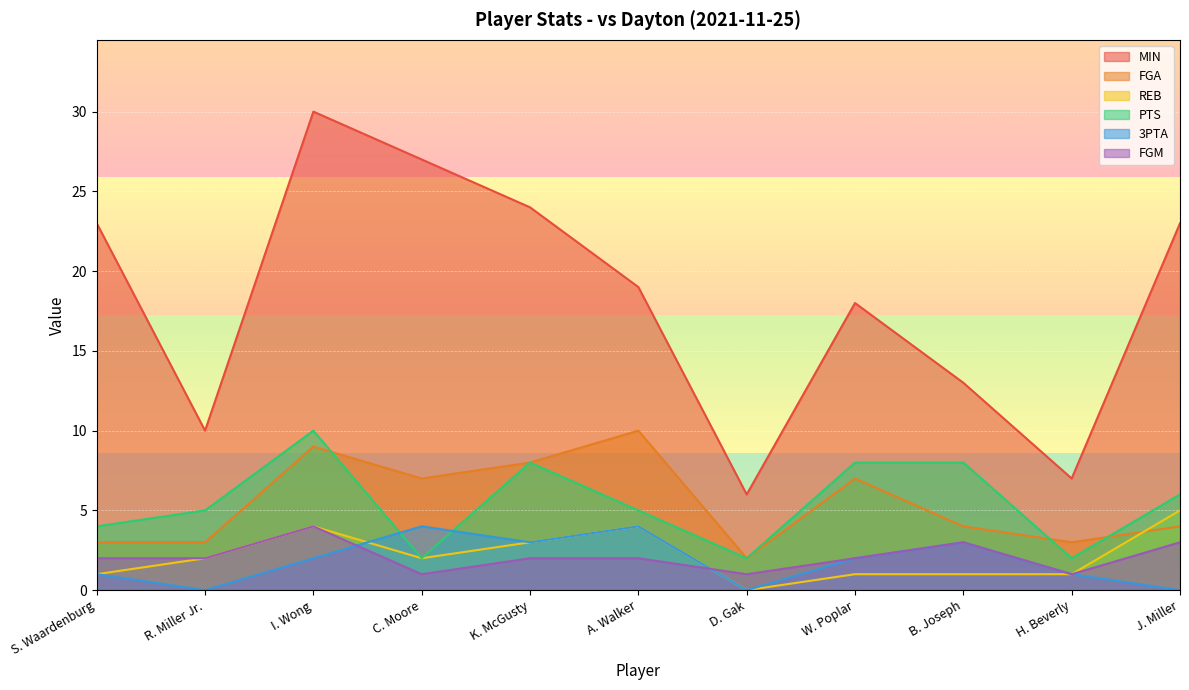

Where is the first local maximum for FGM?

I. Wong